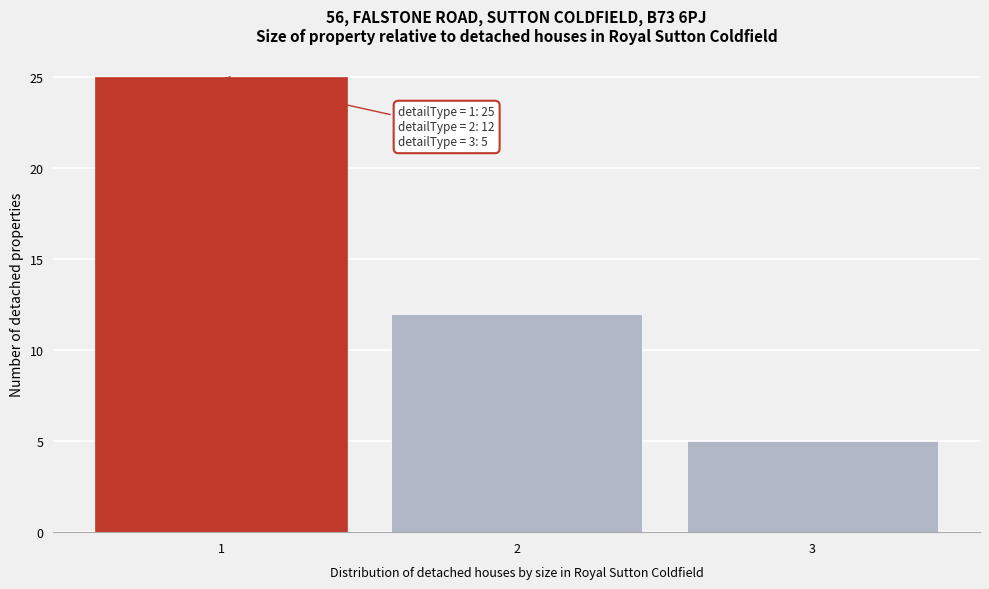

Reading left to right, what are all the values shown in this chart?

25	12	5